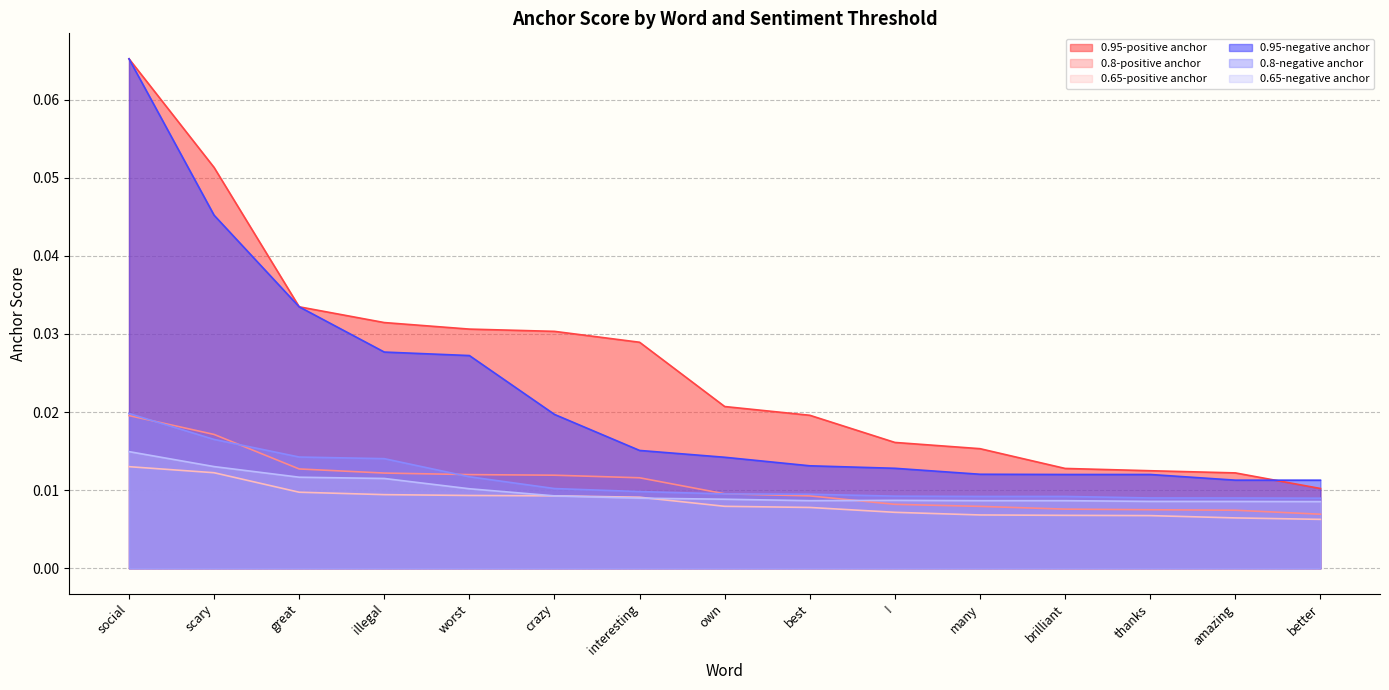

At how many categories does at least one series exceed 0?

15